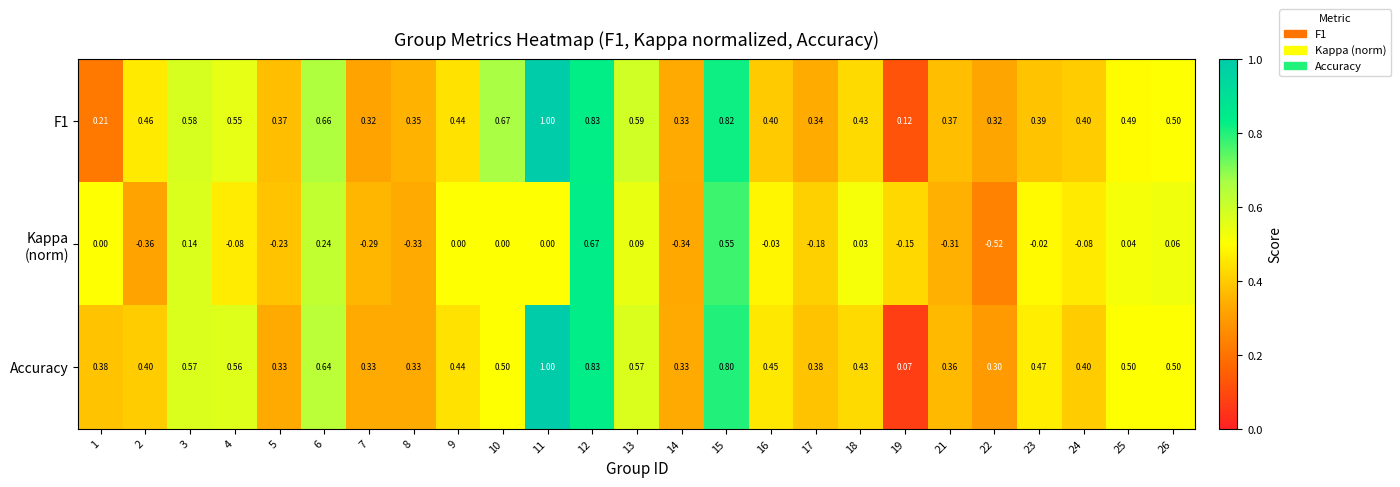

Is the value of Accuracy at 23 greater than the value of F1 at 10?

No